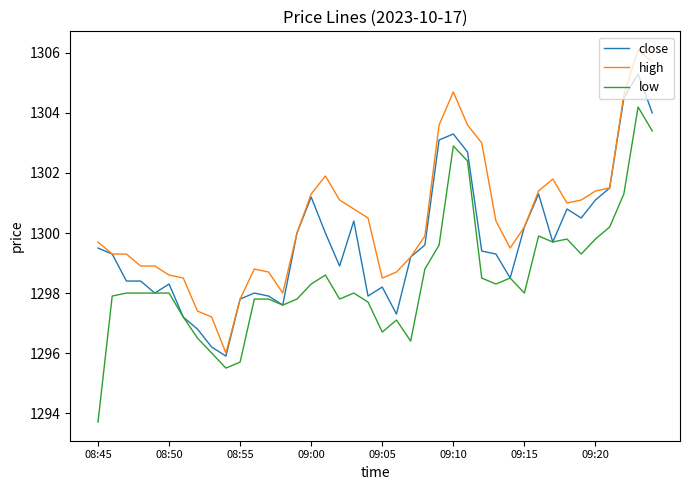

What is the maximum value for close?

1305.3